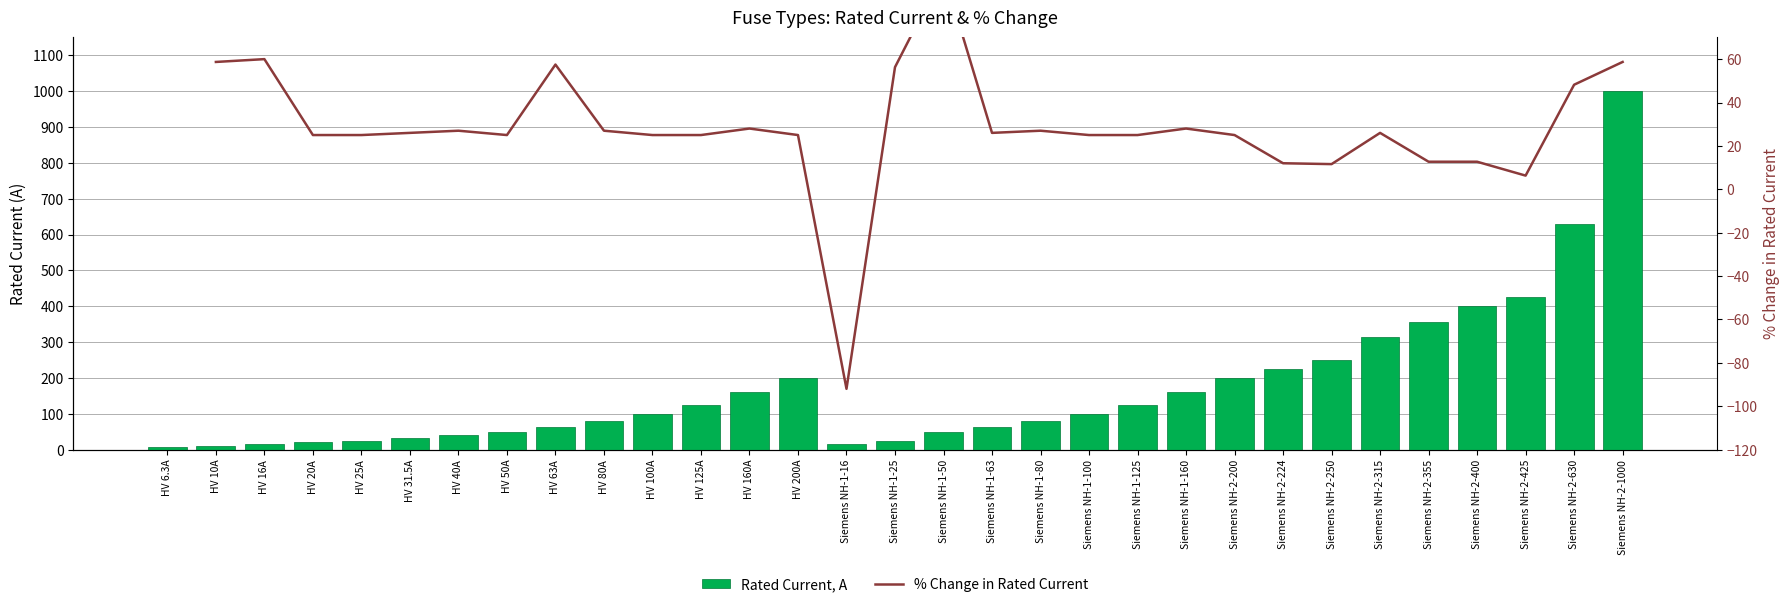

At which label is Rated Current, A closest to 503?

Siemens NH-2-425